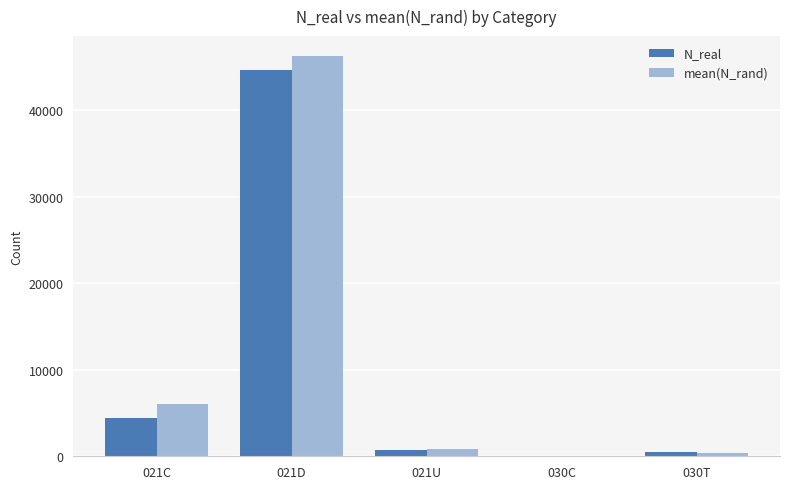

What is the total value across all series at 021U?

1661.3